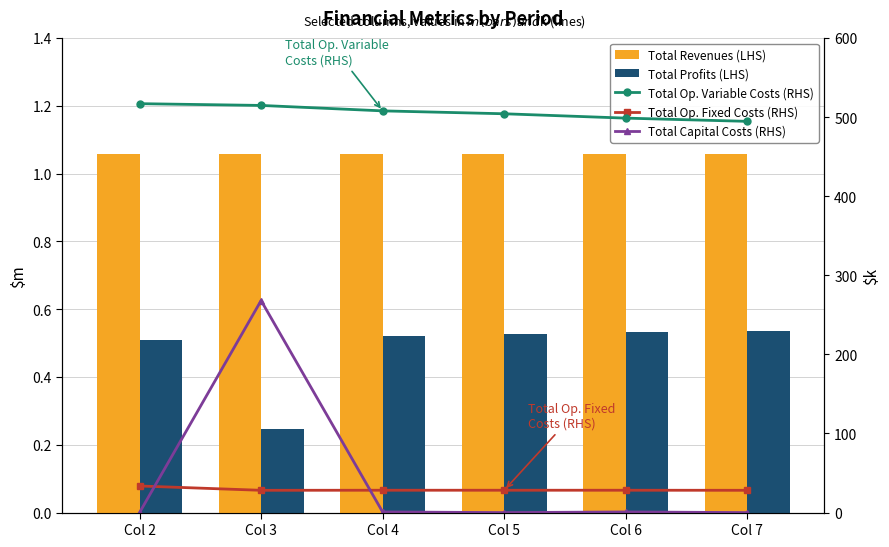

Which series has the largest range (max minus min)?

Total Capital Costs (RHS)